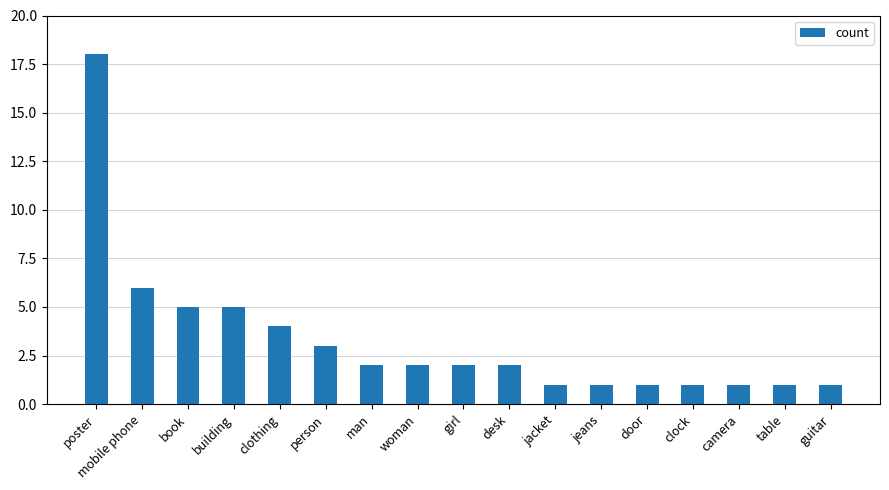

How many data points are less than 2?

7